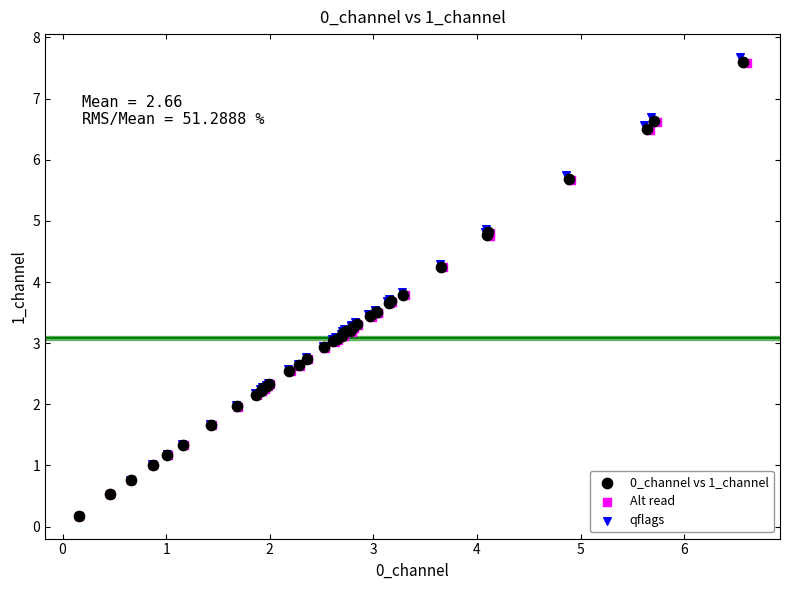

Which series has the largest Y range (max minus min)?

qflags